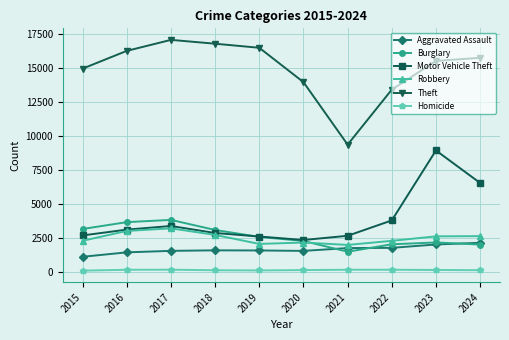

How many values in the Aggravated Assault series are below 1599?

5